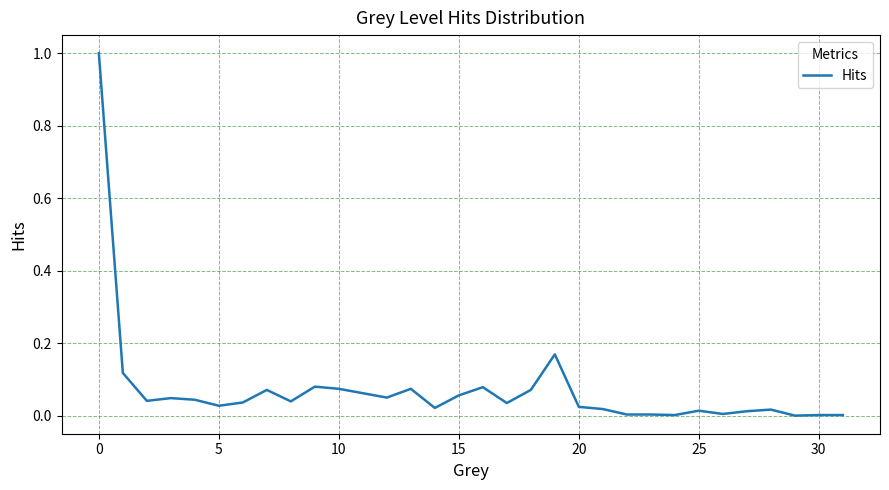

What is the sum of all values?

2.3